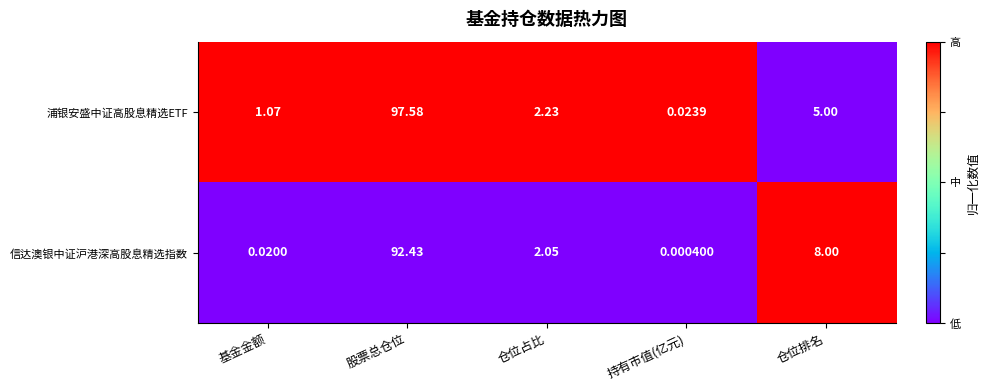

At which category is the sum across all series the highest?

股票总仓位